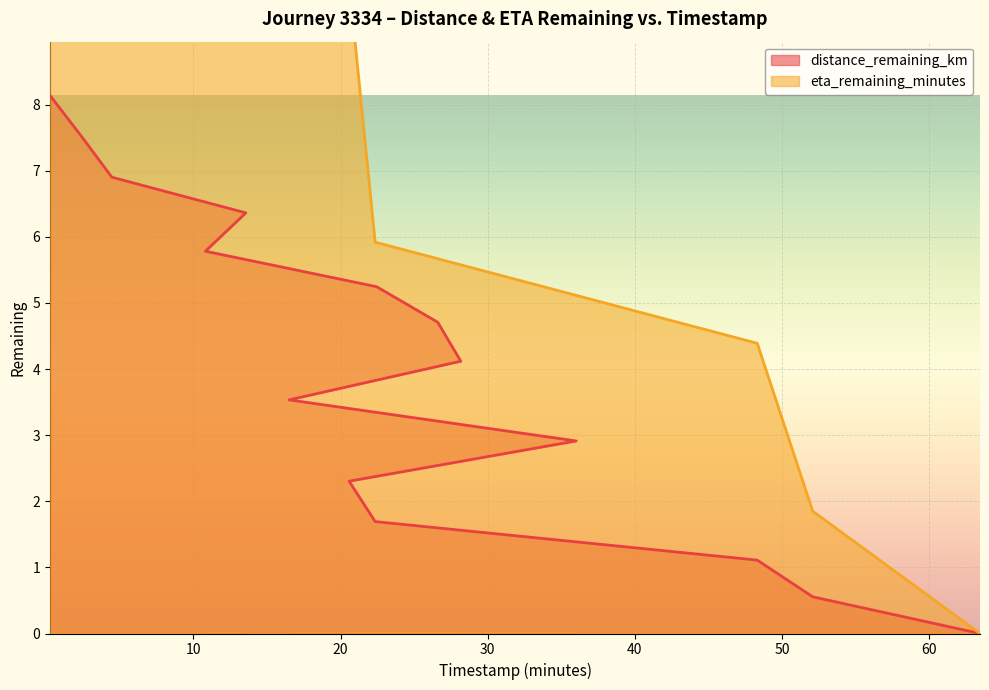

True or false: distance_remaining_km and eta_remaining_minutes cross at least once.

False